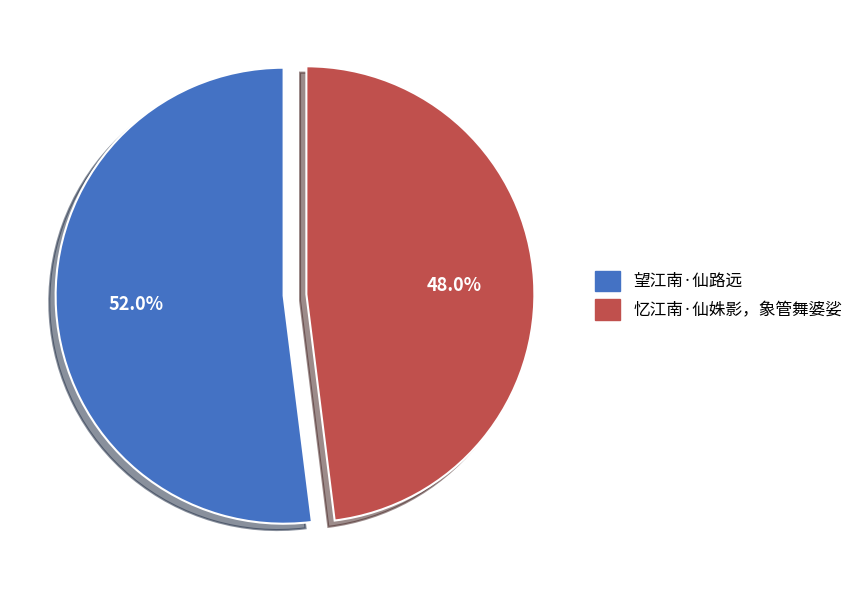

What is the total percentage of 望江南·仙路远 and 忆江南·仙姝影，象管舞婆娑?

100.0%